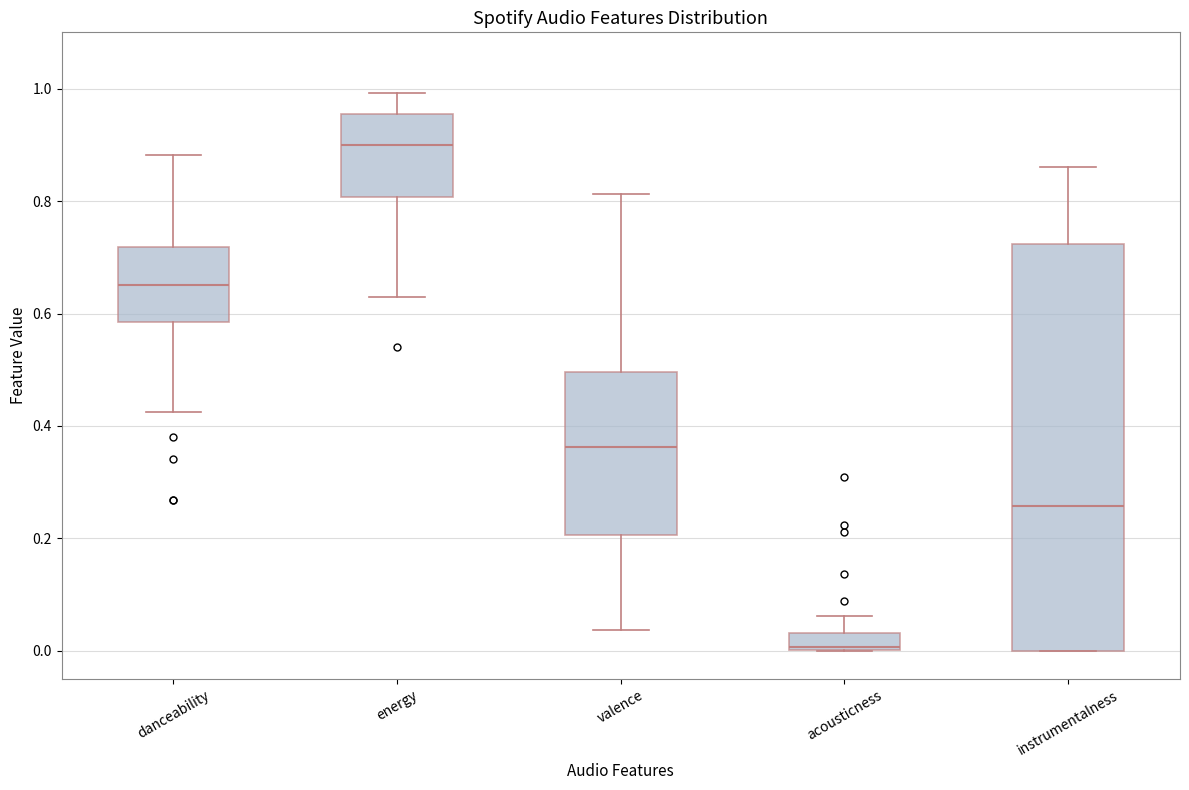

Comparing the boxes themselves (not the whiskers), which one is the tallest?

instrumentalness